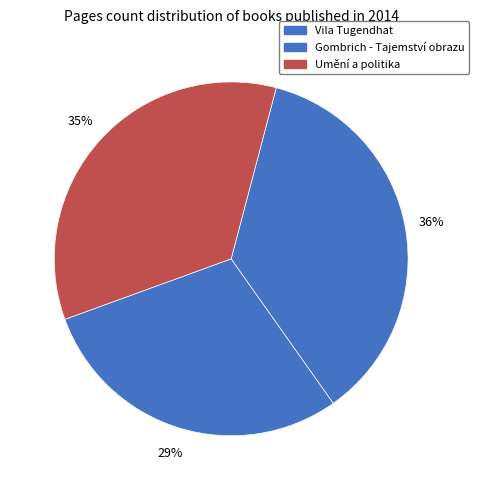

Is there any slice that represents more than half of the pie?

No